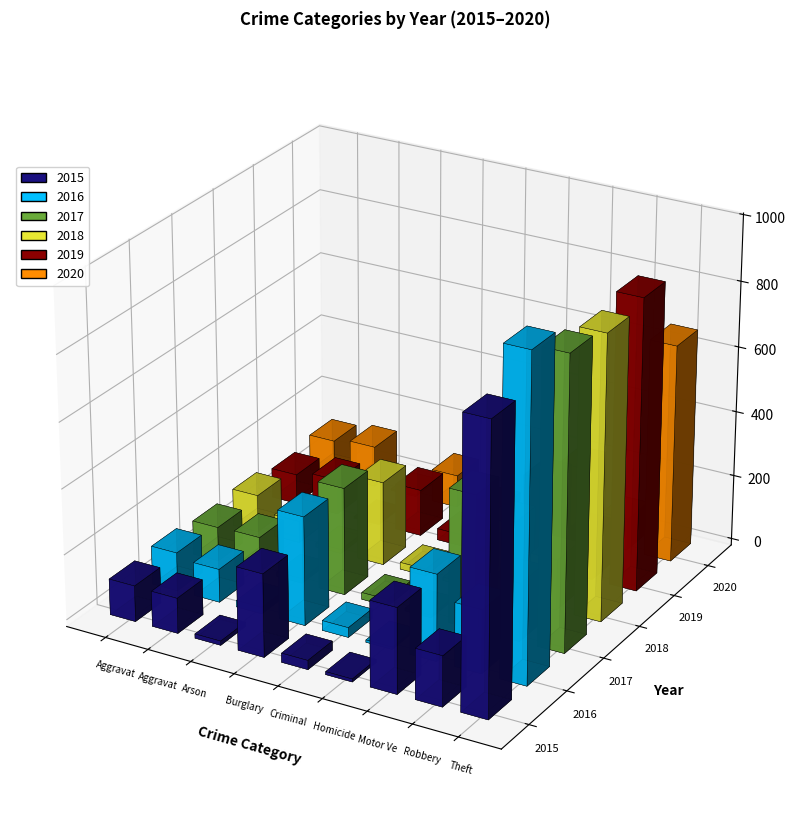

Between Arson and Criminal Sexual Assault, which series saw the biggest shift?

2019